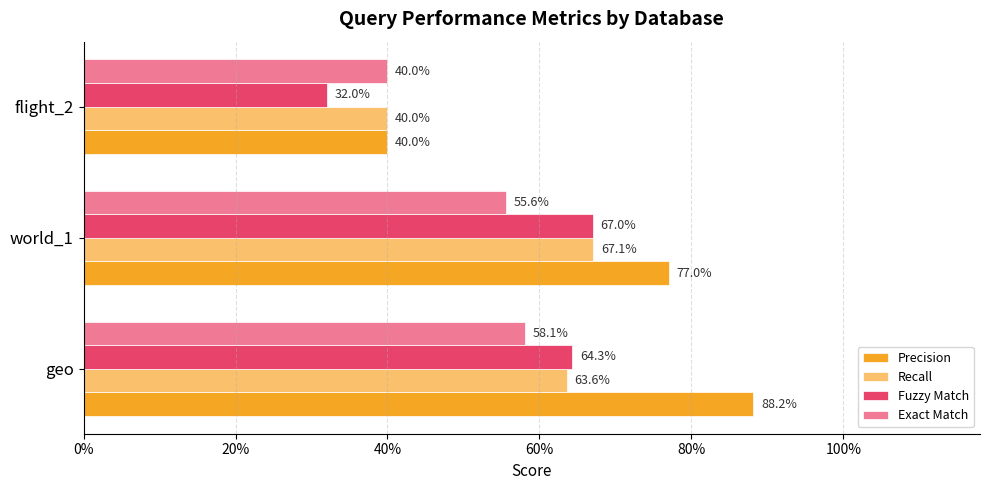

Reading left to right, what are all the values shown in this chart?

Precision: 0.9	0.8	0.4
Recall: 0.6	0.7	0.4
Fuzzy Match: 0.6	0.7	0.3
Exact Match: 0.6	0.6	0.4